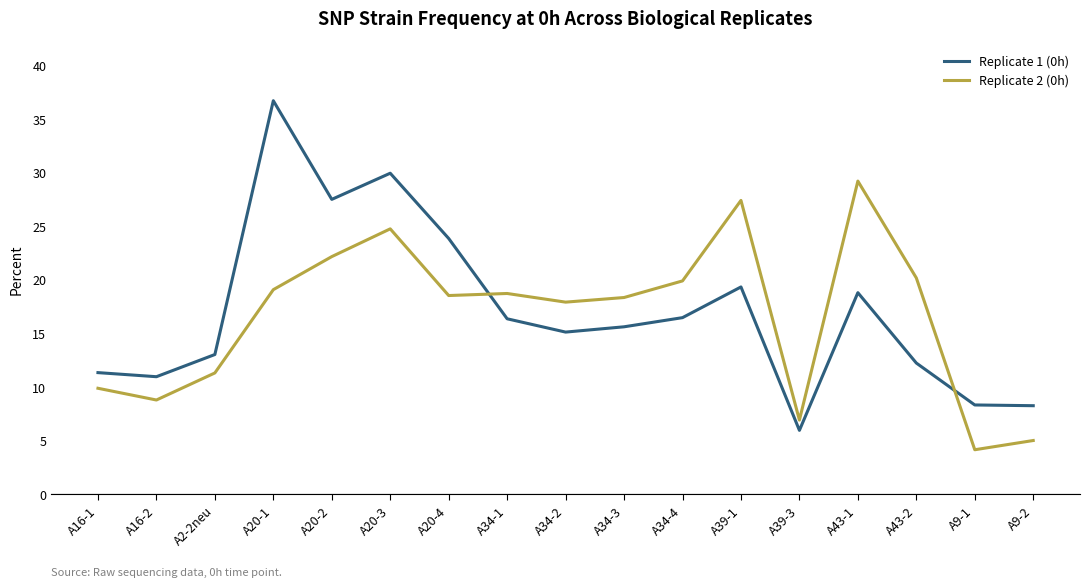

True or false: Replicate 2 (0h) and Replicate 1 (0h) intersect in this chart.

True